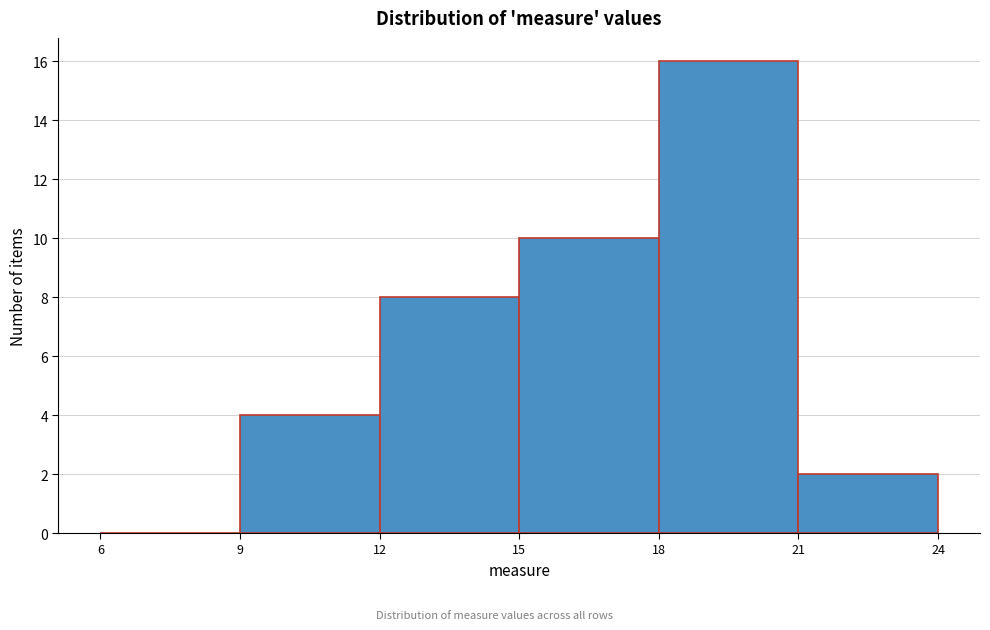

Over which range of the x-axis is the bar tallest?

18 to 21